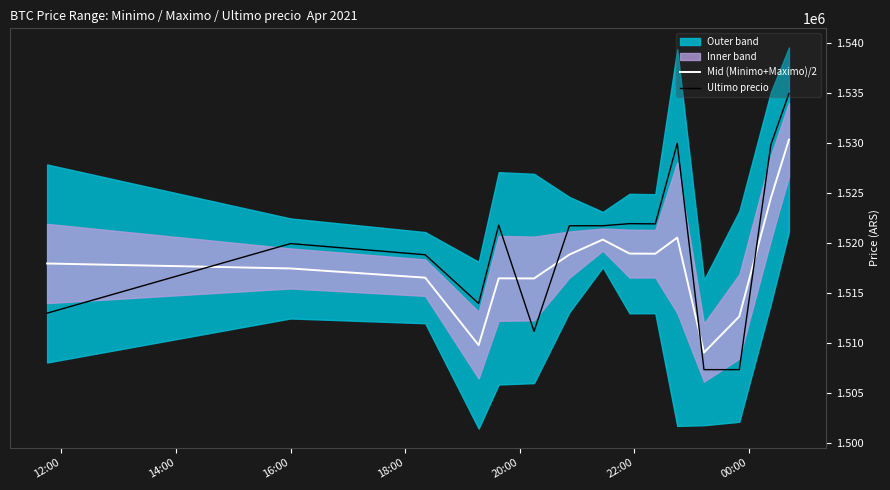

How many times do Ultimo precio and Mid (Minimo+Maximo)/2 cross each other?

5